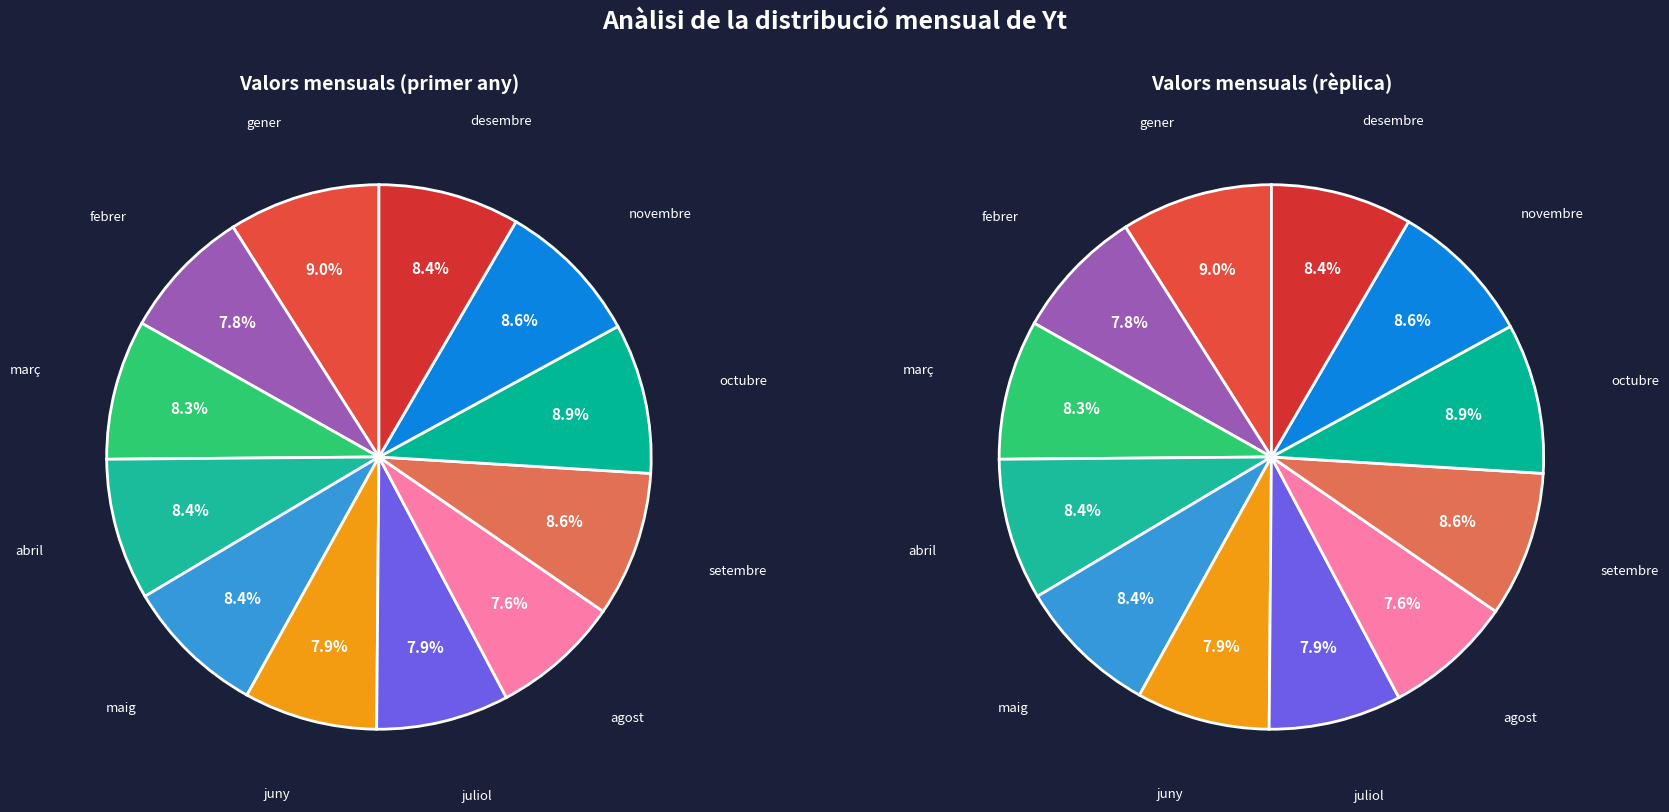

Combined, do desembre and abril account for over 50%?

No